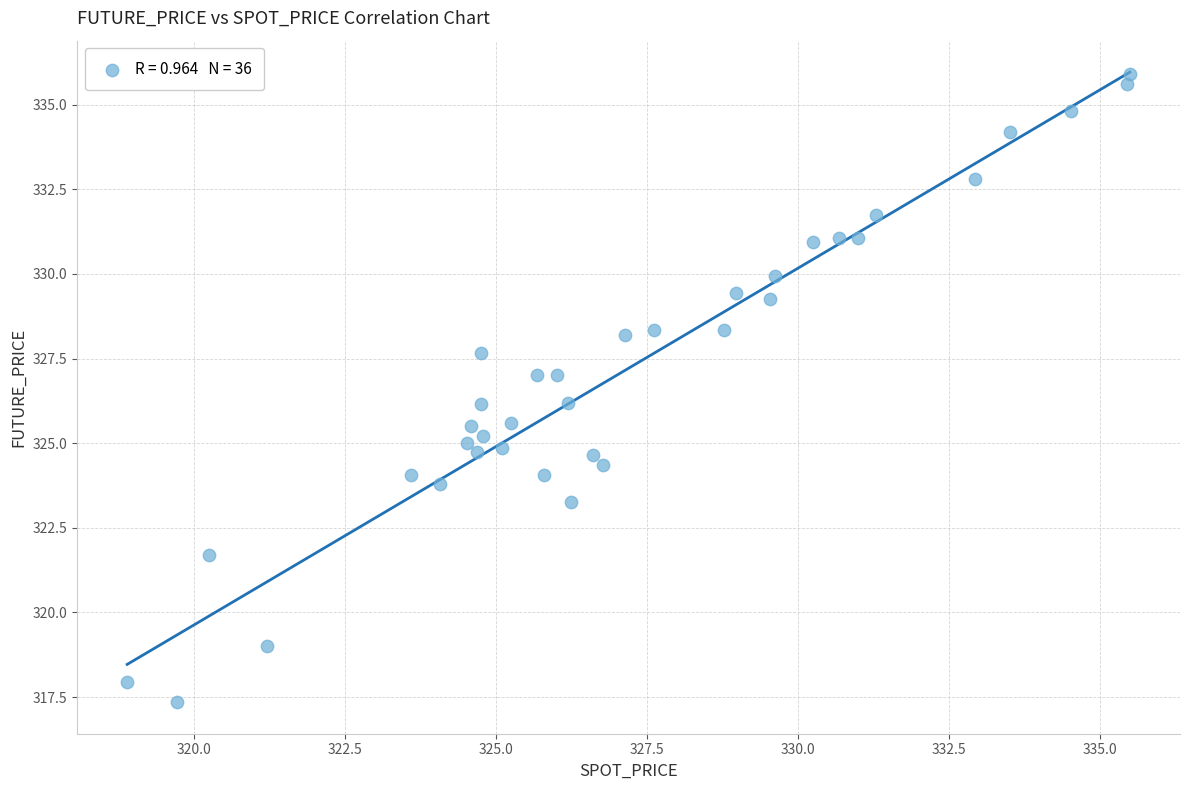

What is the range of X values (max minus min)?

16.6